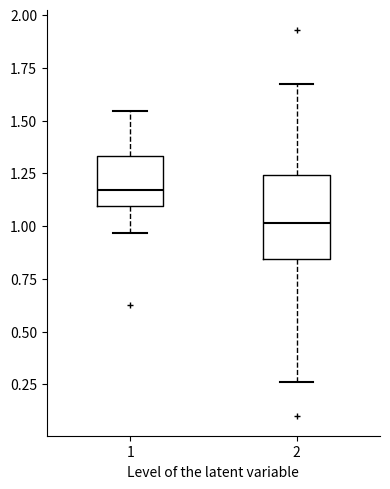

Where is the upper edge of the box at x = 1 on the y-axis? The values are not printed on the chart, so give them approximately, as read against the axis.

1.35